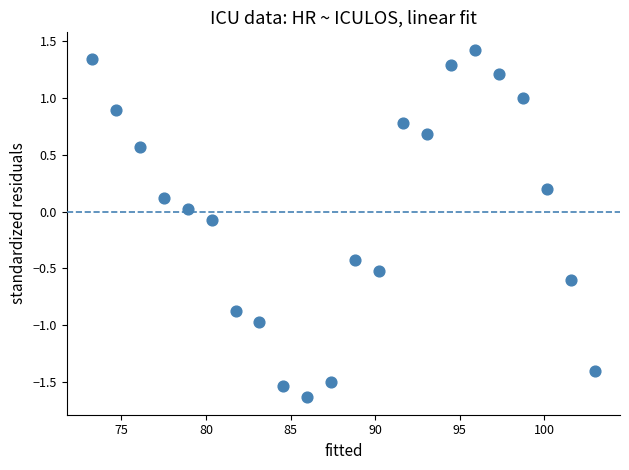

What is the range of Y values (max minus min)?

3.1